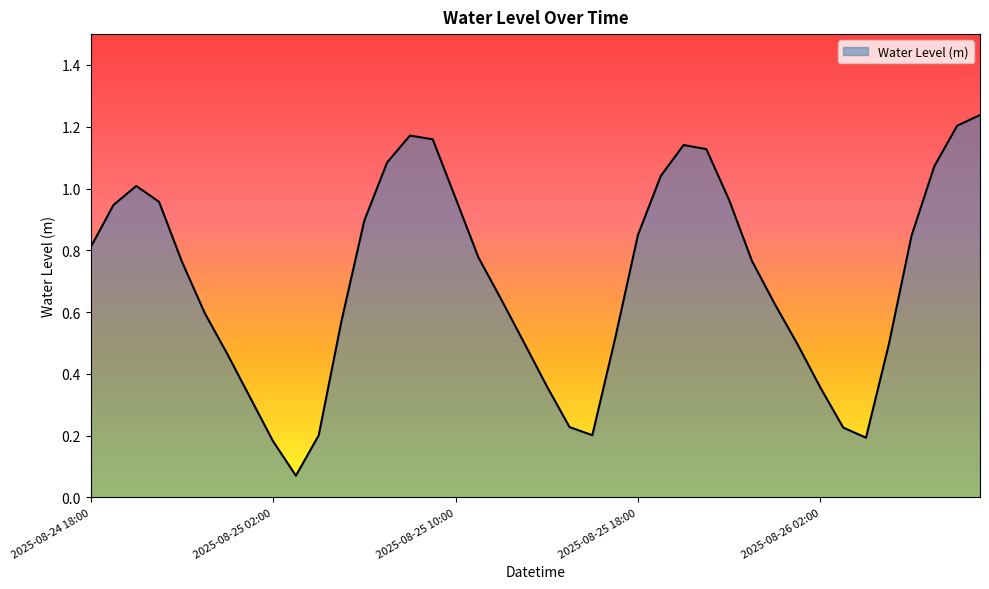

List the labels in order of value, largest first.

2025-08-26 09:00, 2025-08-26 08:00, 2025-08-25 08:00, 2025-08-25 09:00, 2025-08-25 20:00, 2025-08-25 21:00, 2025-08-25 07:00, 2025-08-26 07:00, 2025-08-25 19:00, 2025-08-24 20:00, 2025-08-25 10:00, 2025-08-25 22:00, 2025-08-24 21:00, 2025-08-24 19:00, 2025-08-25 06:00, 2025-08-25 18:00, 2025-08-26 06:00, 2025-08-24 18:00, 2025-08-25 11:00, 2025-08-25 23:00, 2025-08-24 22:00, 2025-08-25 12:00, 2025-08-26 00:00, 2025-08-24 23:00, 2025-08-25 05:00, 2025-08-25 17:00, 2025-08-25 13:00, 2025-08-26 01:00, 2025-08-26 05:00, 2025-08-25 00:00, 2025-08-25 14:00, 2025-08-26 02:00, 2025-08-25 01:00, 2025-08-25 15:00, 2025-08-26 03:00, 2025-08-25 16:00, 2025-08-25 04:00, 2025-08-26 04:00, 2025-08-25 02:00, 2025-08-25 03:00